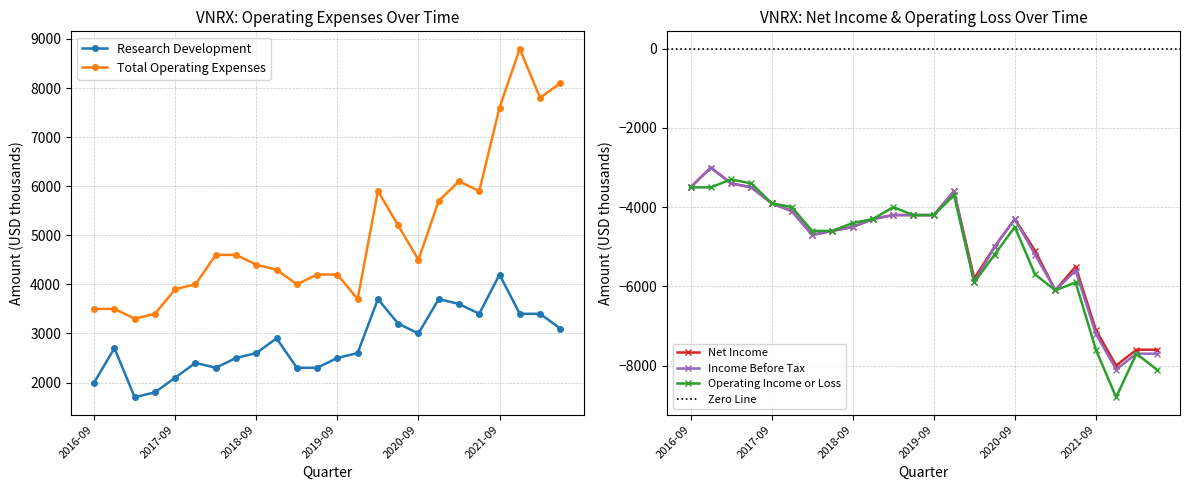

What is the label of the 14th point from the right?

2019-03-31